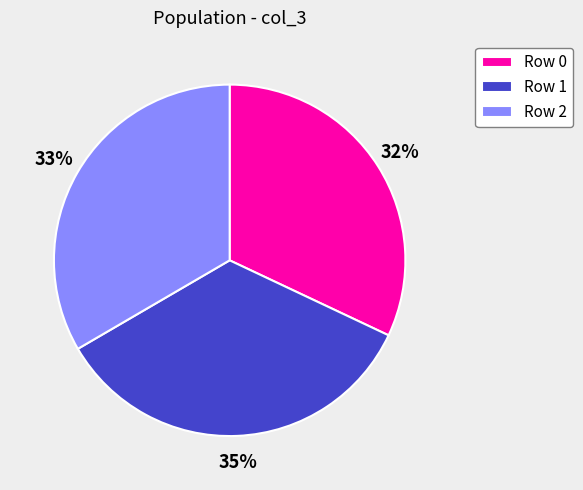

Is Row 2 the majority of the pie?

No